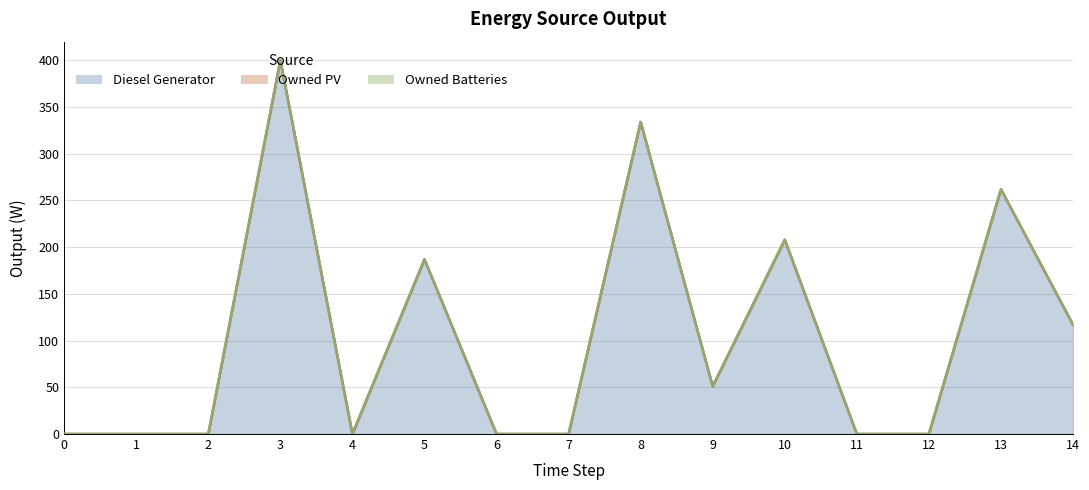

What is the average value of the Diesel Generator series?

104